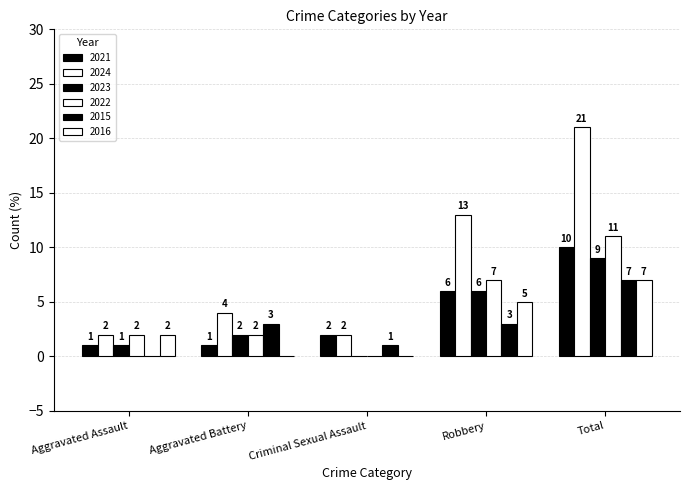

How many data points does each series have?

5